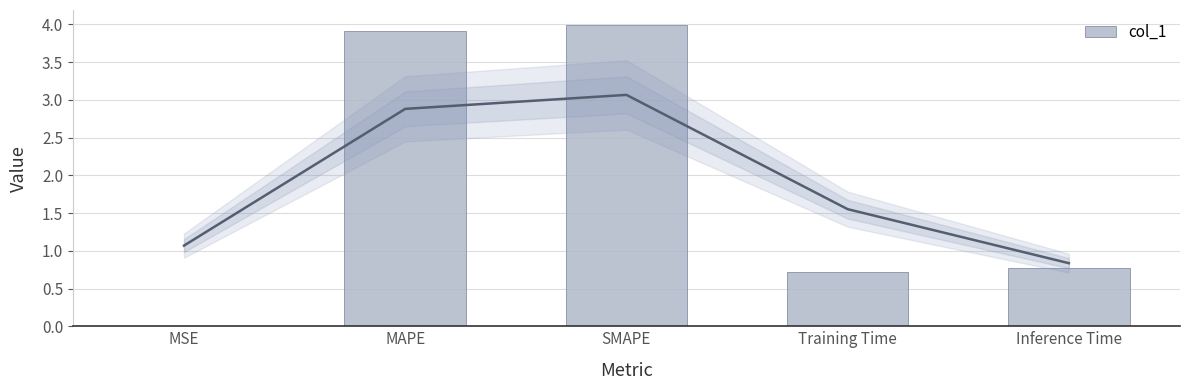

What is the label of the 3rd bar from the left?

SMAPE